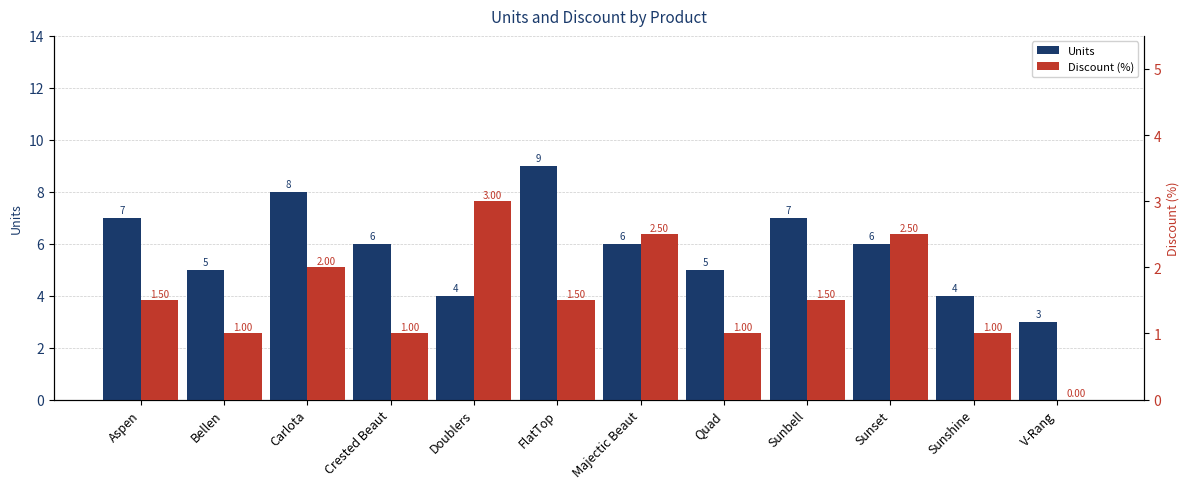

The Units series shows 8.0 at Carlota. True or false?

True